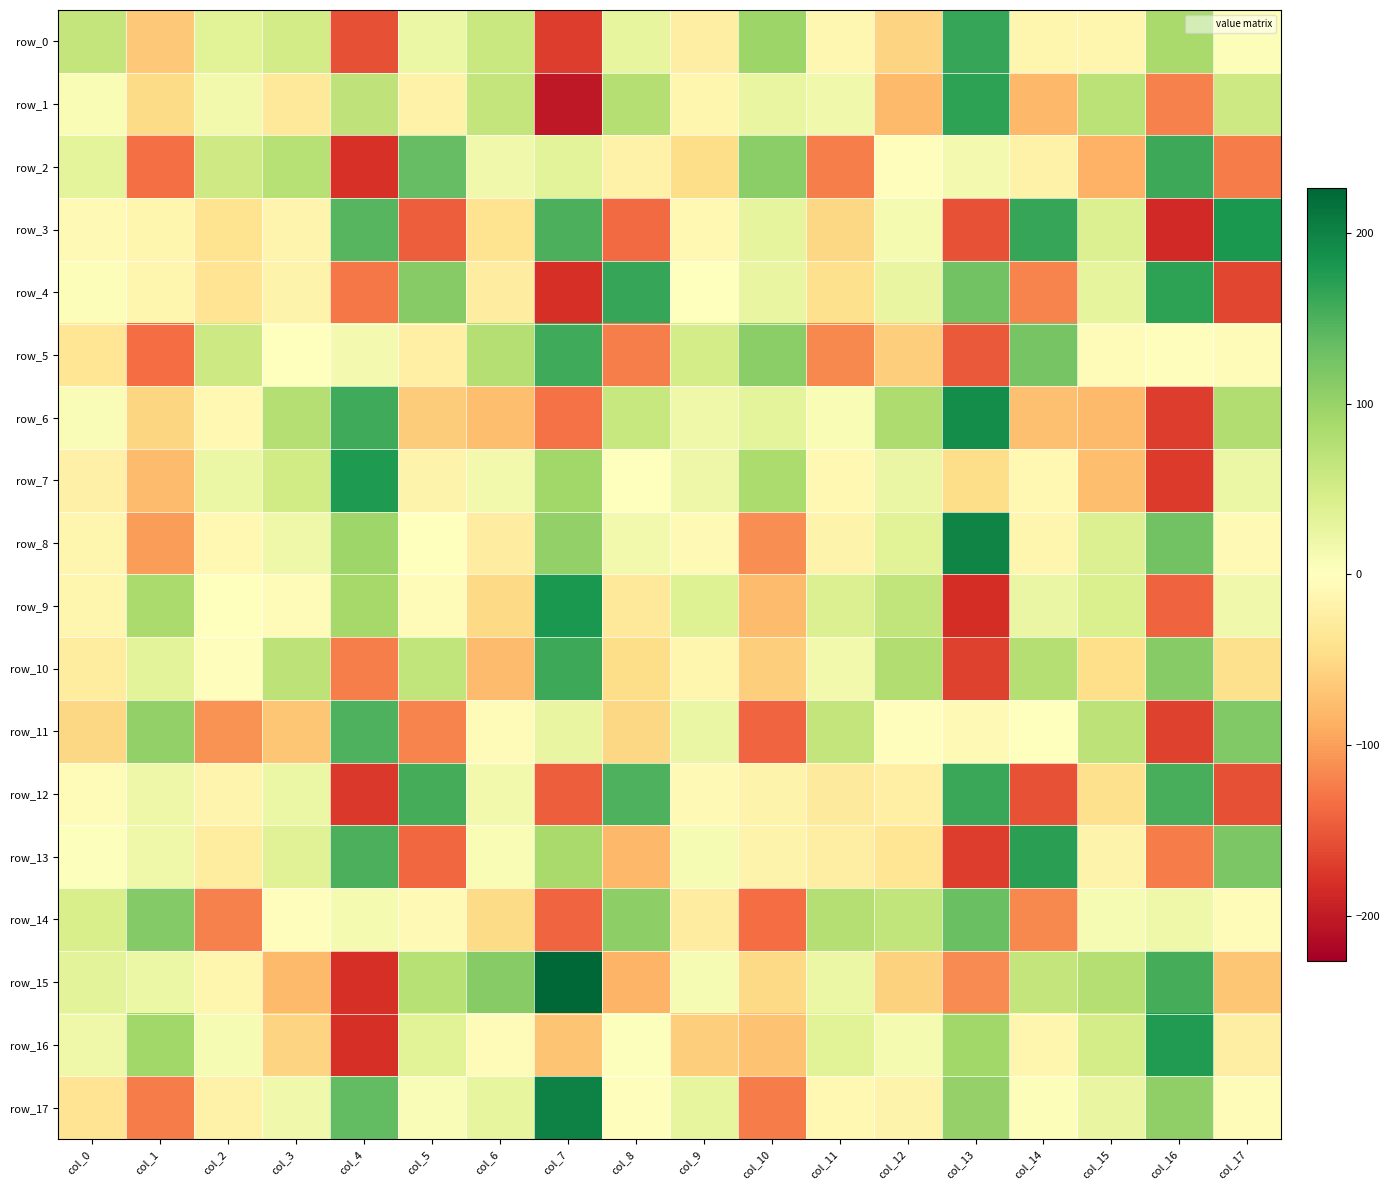

At col_17, list the series in order from largest to smallest.

row_3, row_13, row_11, row_6, row_1, row_7, row_9, row_0, row_5, row_17, row_14, row_8, row_16, row_10, row_15, row_2, row_12, row_4